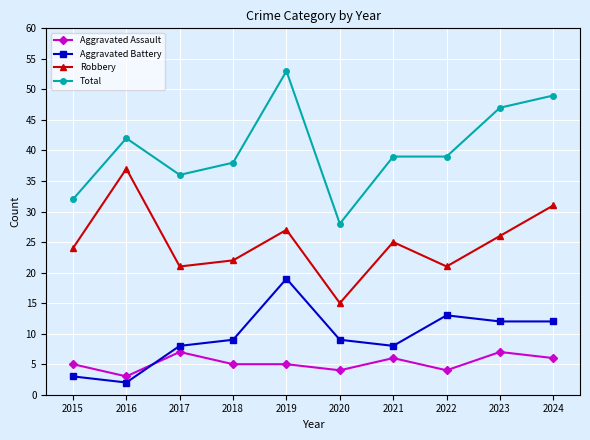

Which category has the highest value across all series?

2019